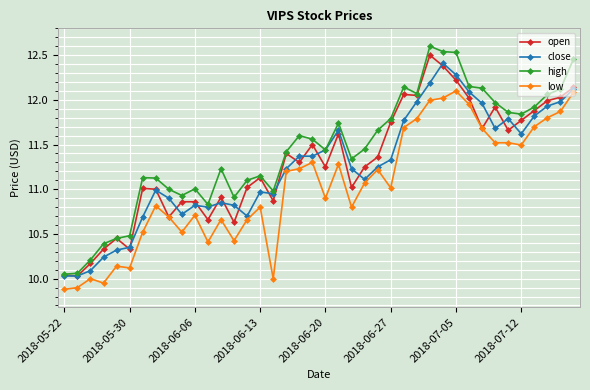

Which series has the largest range (max minus min)?

high